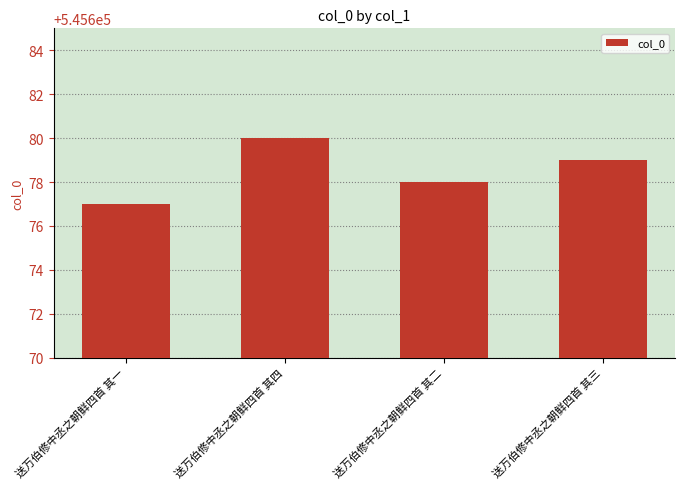

Count the values in the range 545678 to 545680.

3